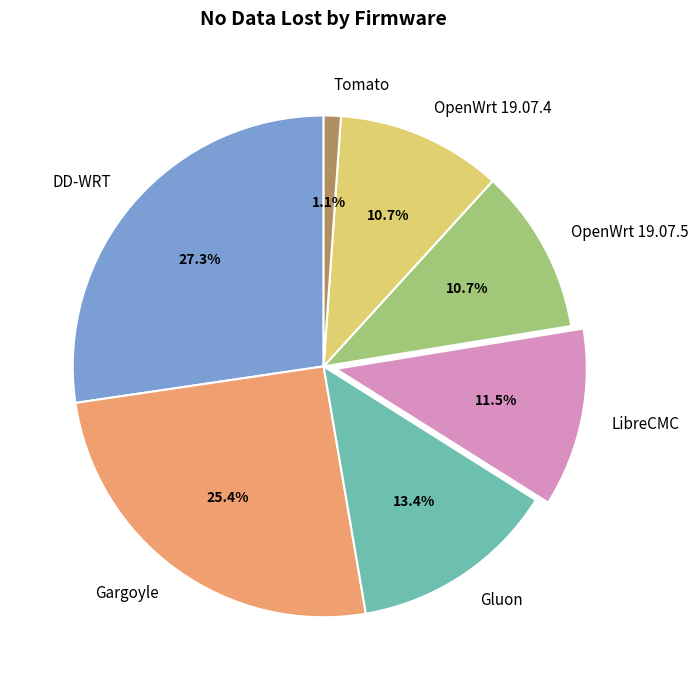

Which category has the biggest portion of the pie?

DD-WRT